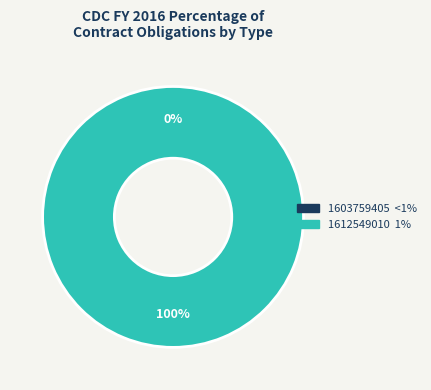

To the nearest percent, what portion does 1612549010 represent?

100%